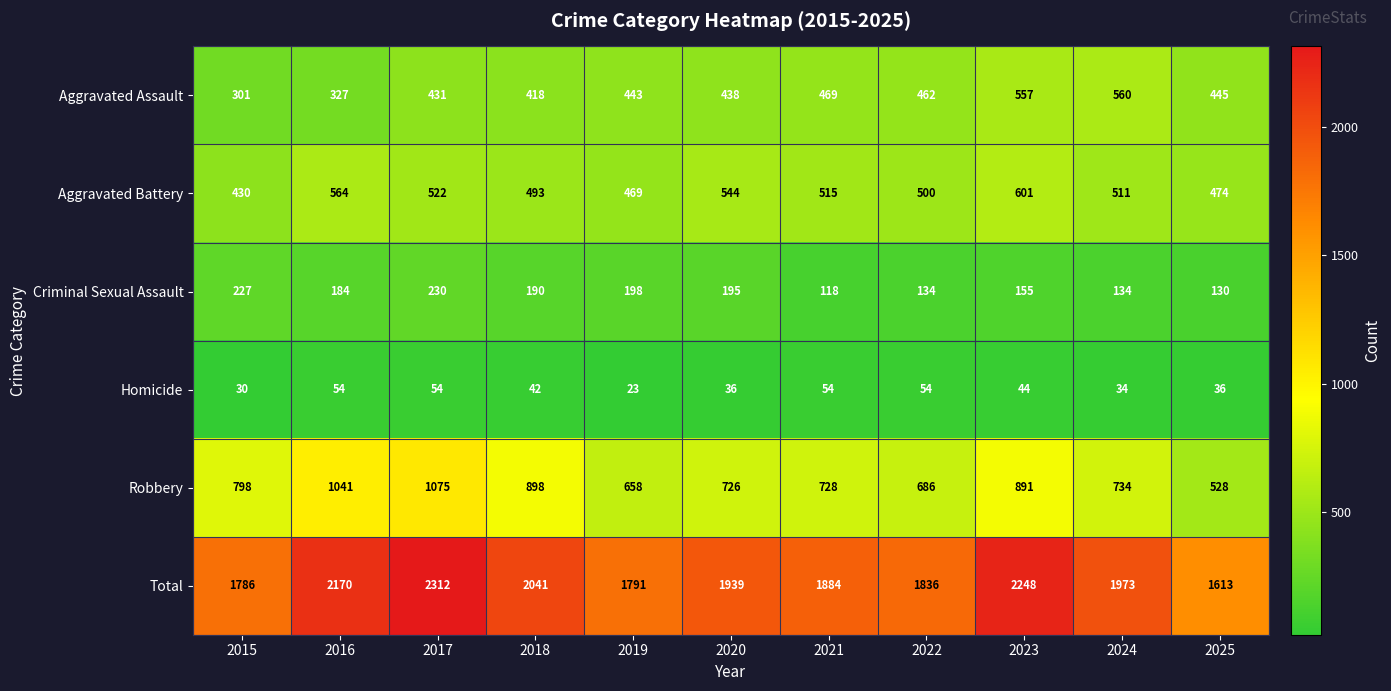

True or false: Aggravated Assault has a value of 626 at 2017.

False